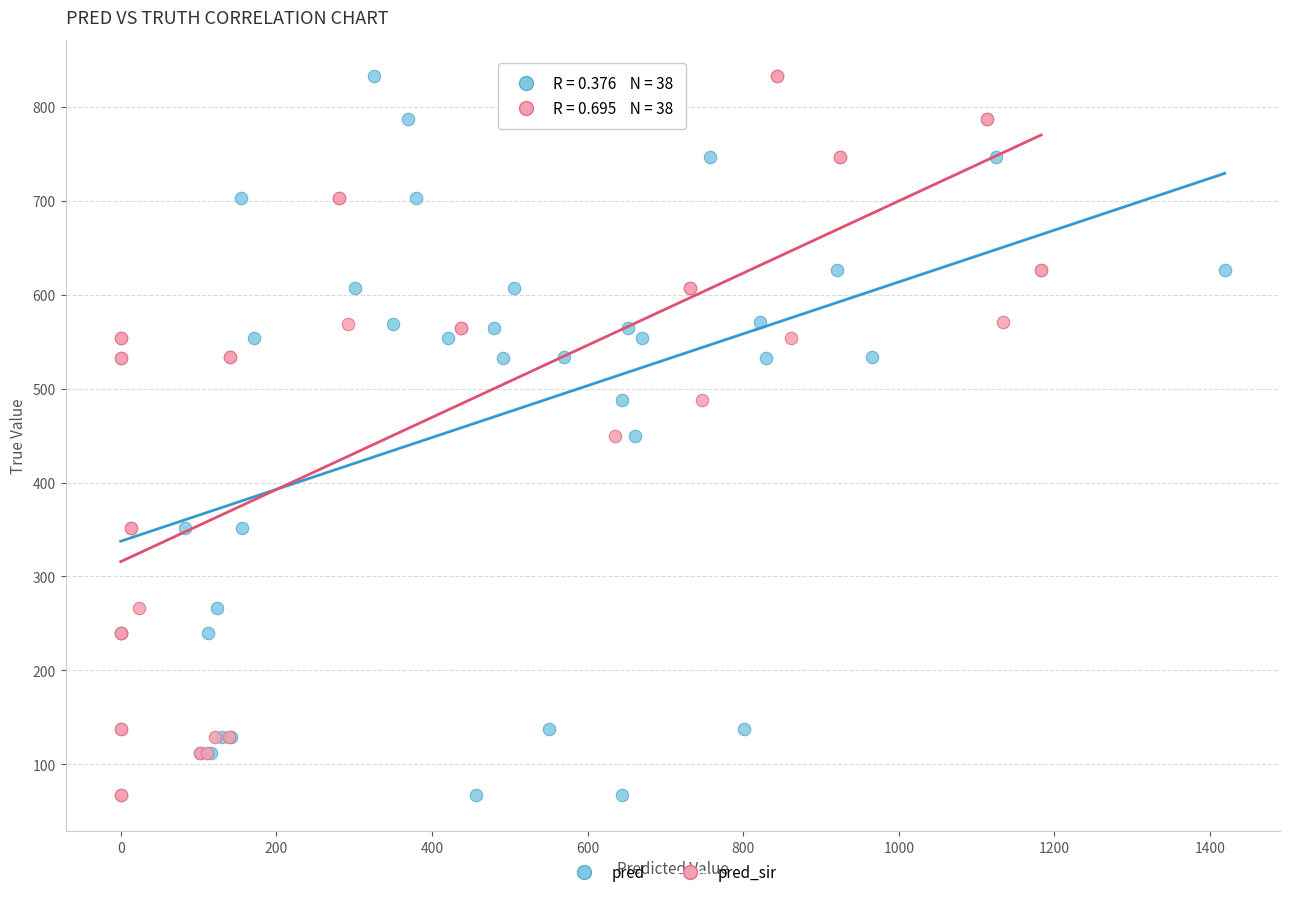

What are all the series names shown in the legend?

pred, pred_sir